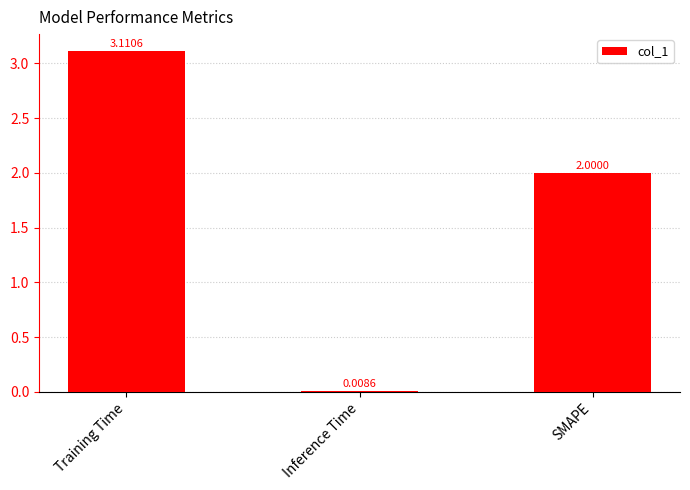

At which label is the value closest to 1?

Inference Time